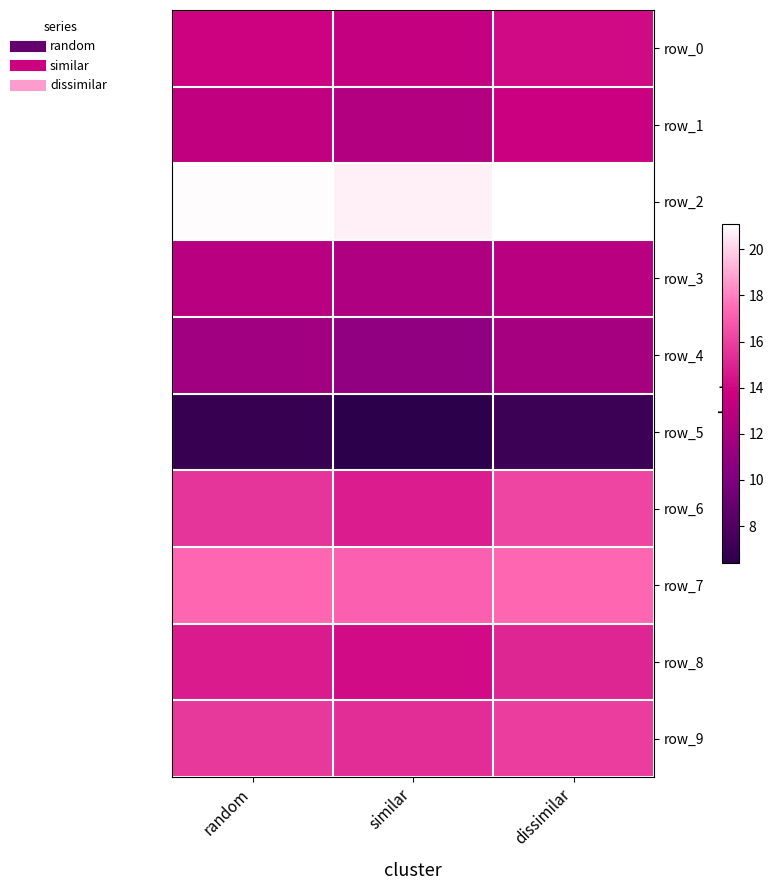

At which category is the sum across all series the highest?

dissimilar